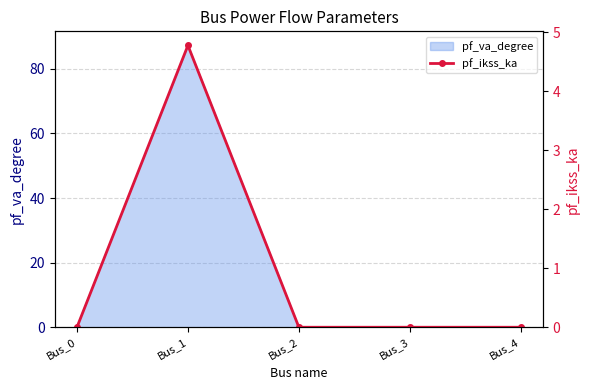

The value at Bus_4 is 0.0. True or false?

True